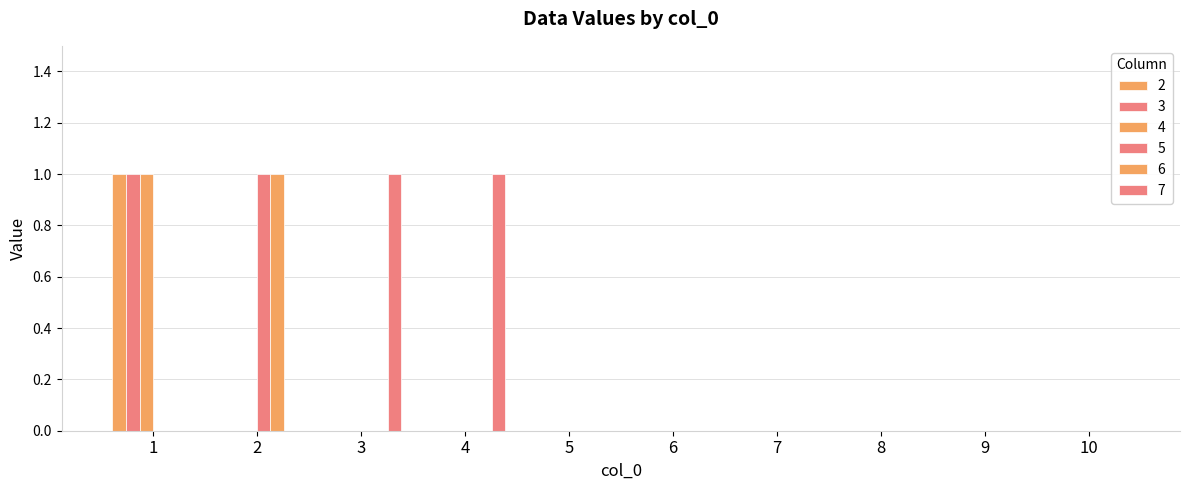

Does the chart contain stacked bars?

No